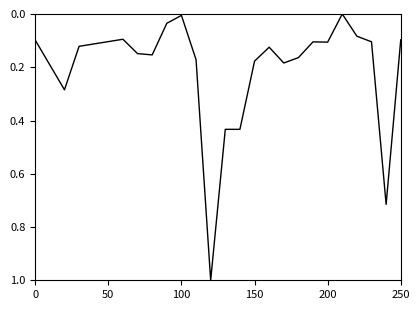

What is the maximum value shown in the chart?

1.0